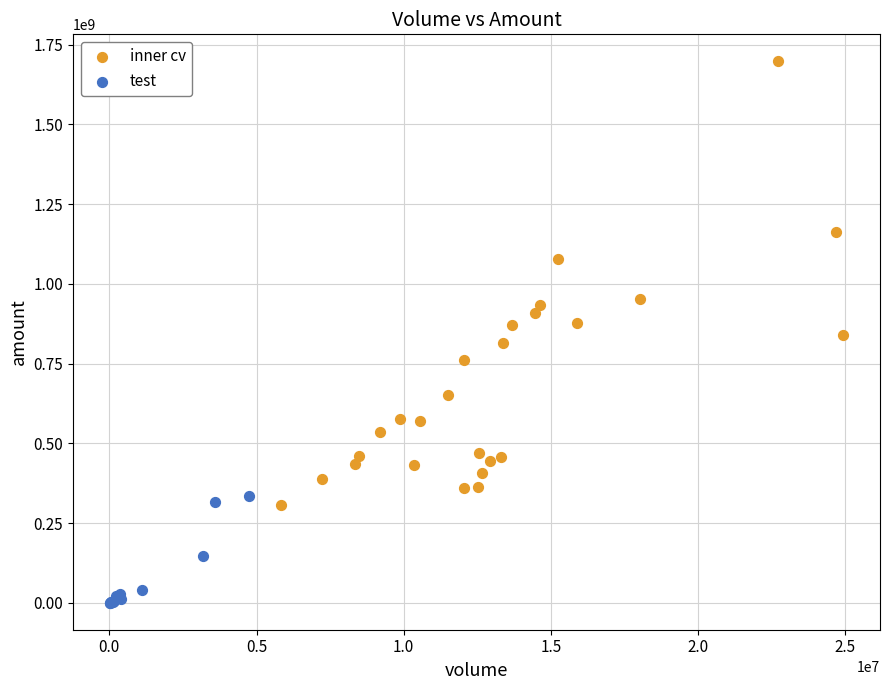

Which series reaches the minimum Y coordinate?

test